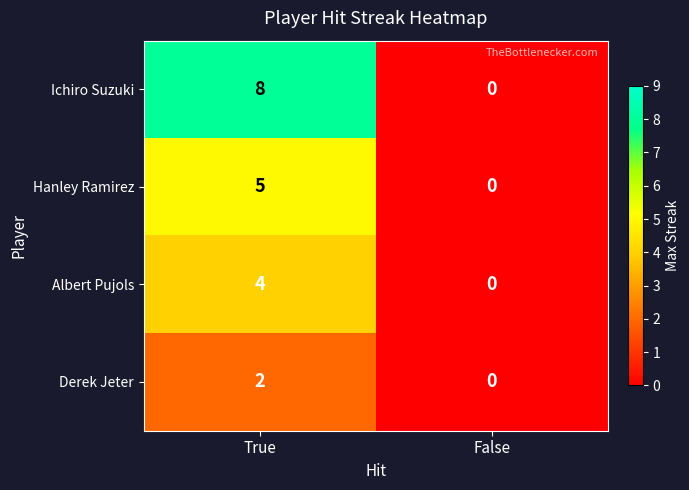

Rank the categories by Hanley Ramirez value from highest to lowest.

True, False